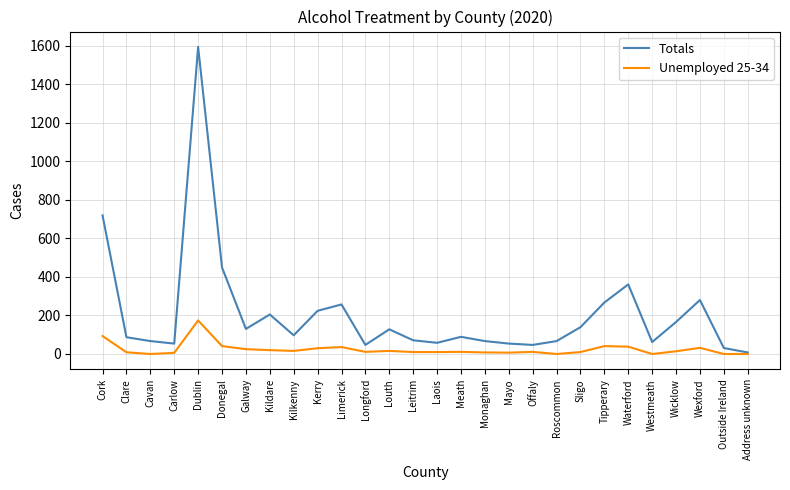

Rank the series at Waterford from highest to lowest value.

Totals, Unemployed 25-34